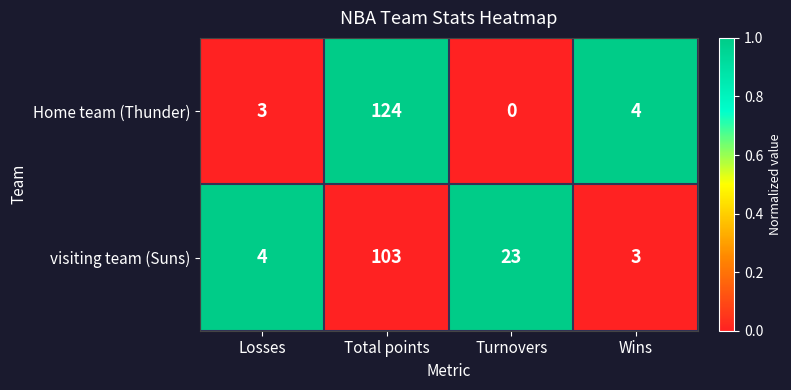

List the series in order of their peak value, lowest first.

visiting team (Suns), Home team (Thunder)